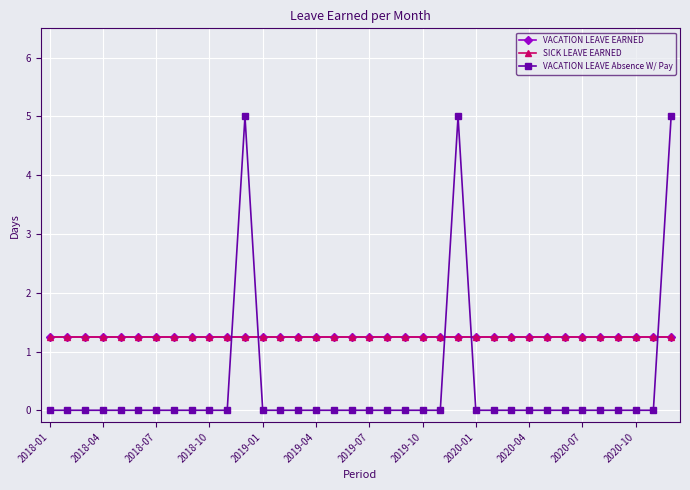

Is this an area chart (filled region under the line)?

No